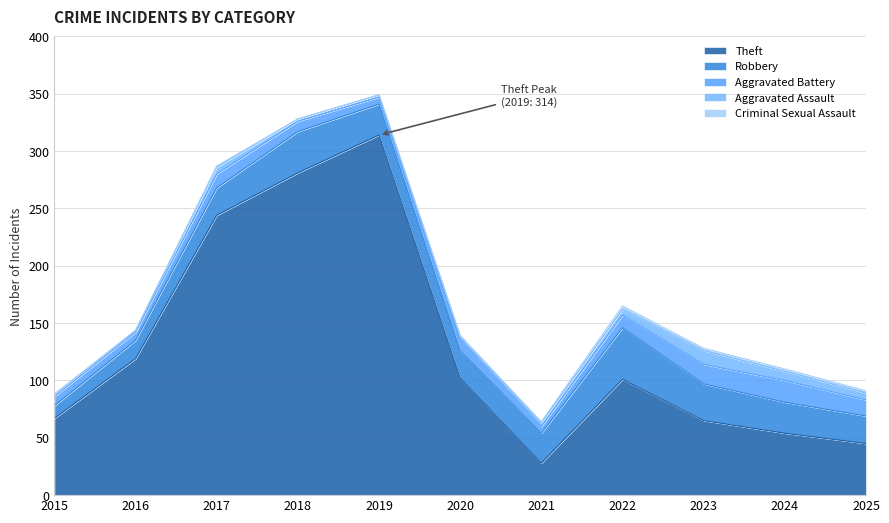

Reading right to left, list all the values displayed in this chart.

Theft: 2025=45	2024=54	2023=65	2022=101	2021=28	2020=102	2019=314	2018=281	2017=244	2016=119	2015=67
Robbery: 2025=24	2024=27	2023=32	2022=45	2021=26	2020=24	2019=27	2018=36	2017=24	2016=16	2015=11
Aggravated Battery: 2025=14	2024=19	2023=17	2022=11	2021=6	2020=10	2019=6	2018=9	2017=12	2016=7	2015=8
Aggravated Assault: 2025=6	2024=8	2023=12	2022=5	2021=3	2020=3	2019=2	2018=2	2017=6	2016=1	2015=2
Criminal Sexual Assault: 2025=2	2024=2	2023=2	2022=3	2021=1	2020=0	2019=0	2018=0	2017=1	2016=1	2015=0